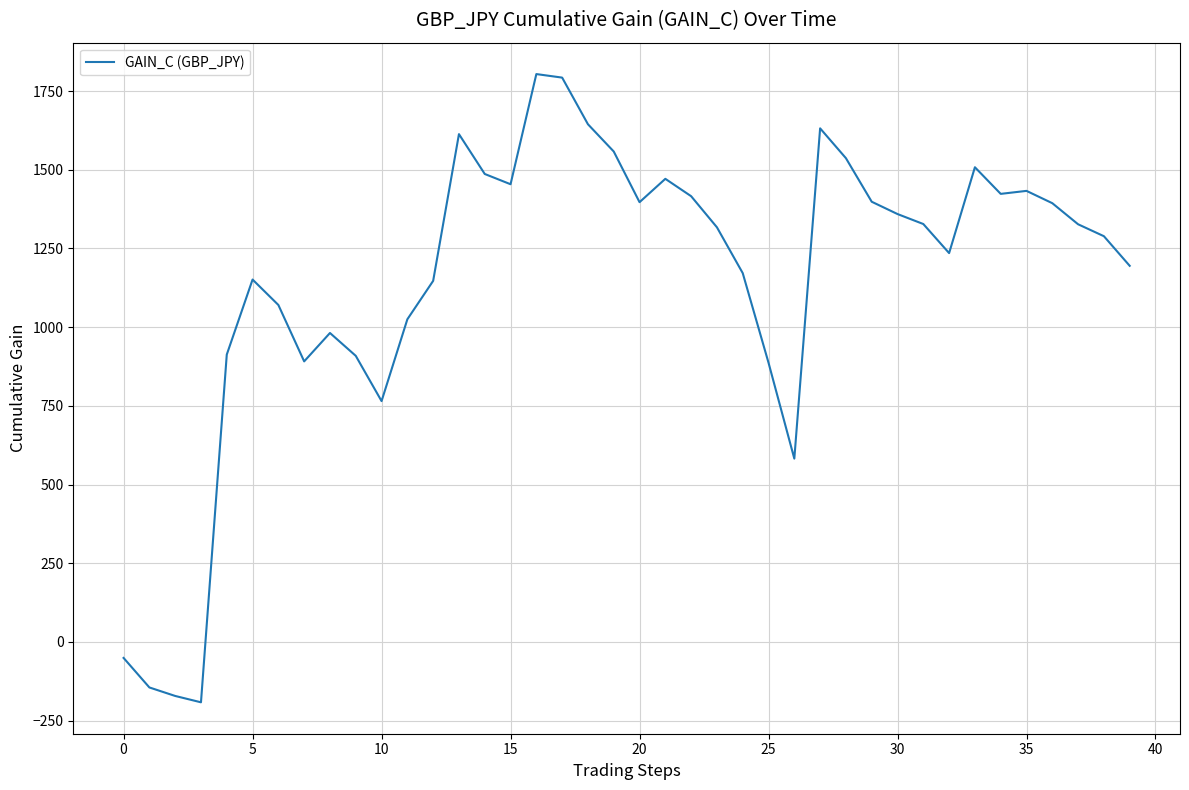

What is the sum of all values?

45945.8